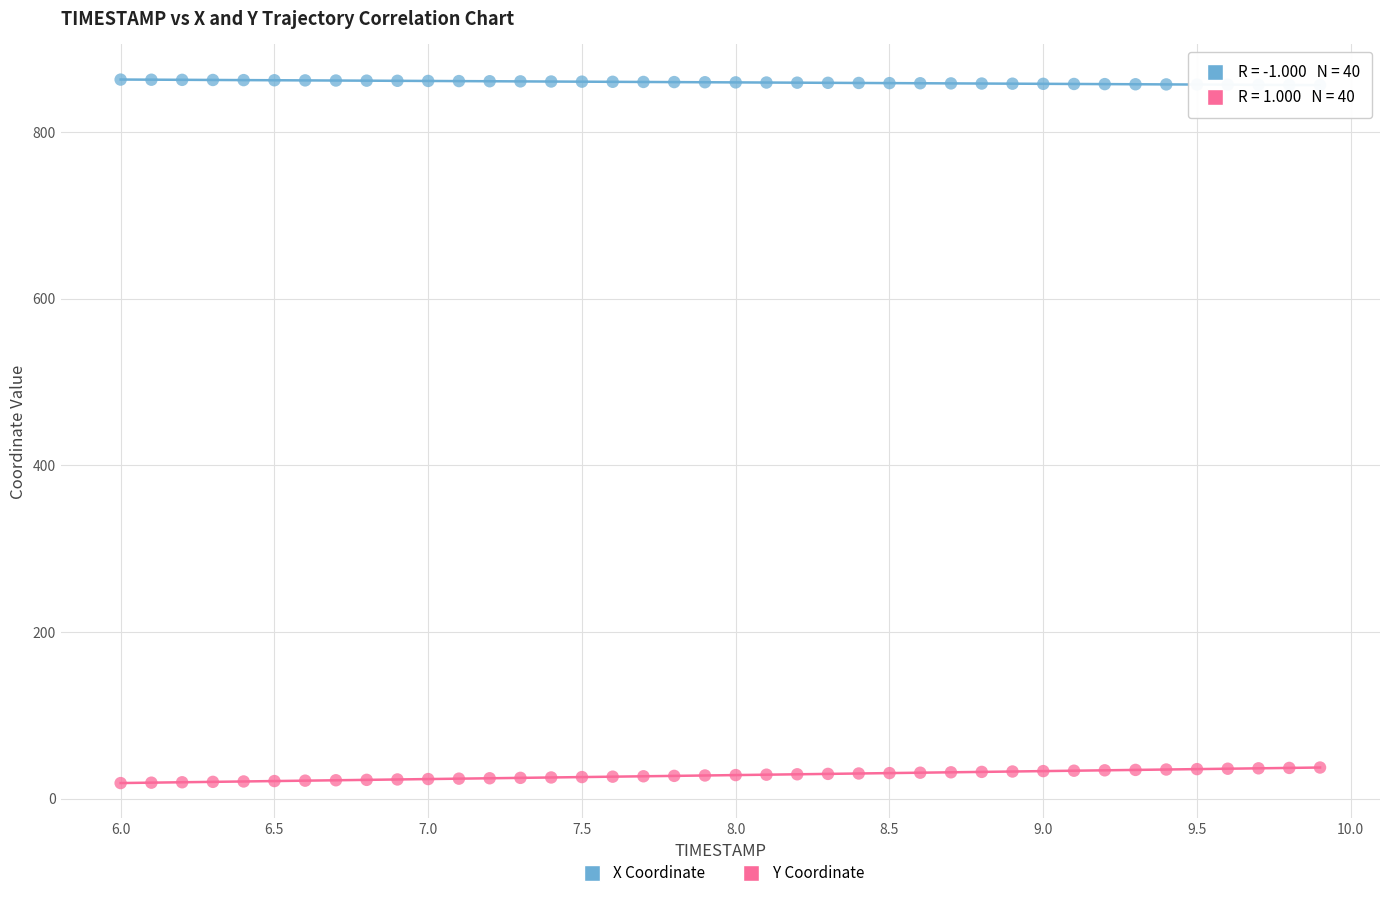

Across all data points, what is the range of X values (max minus min)?

3.9